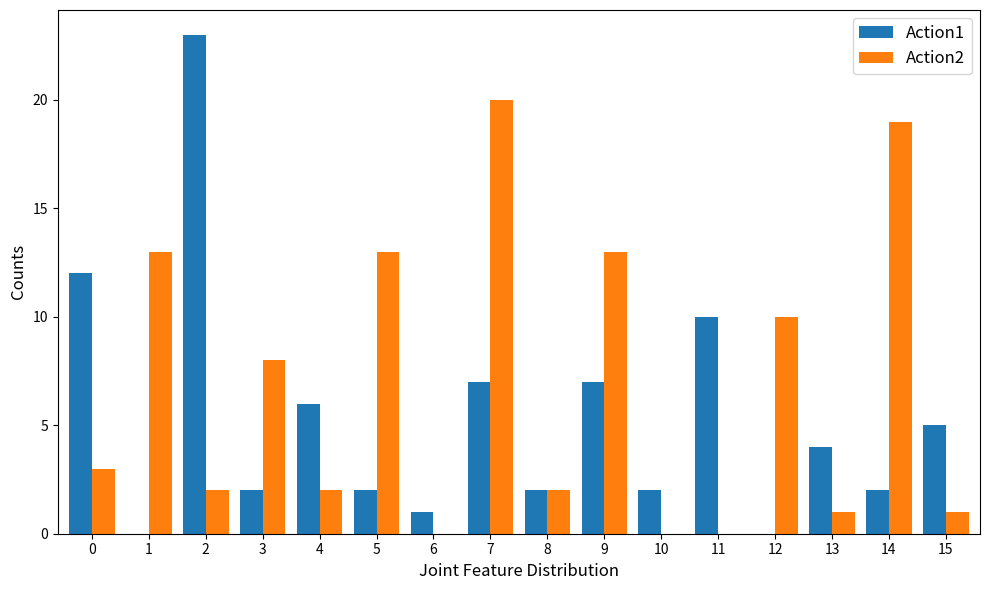

How many groups of bars are there?

16